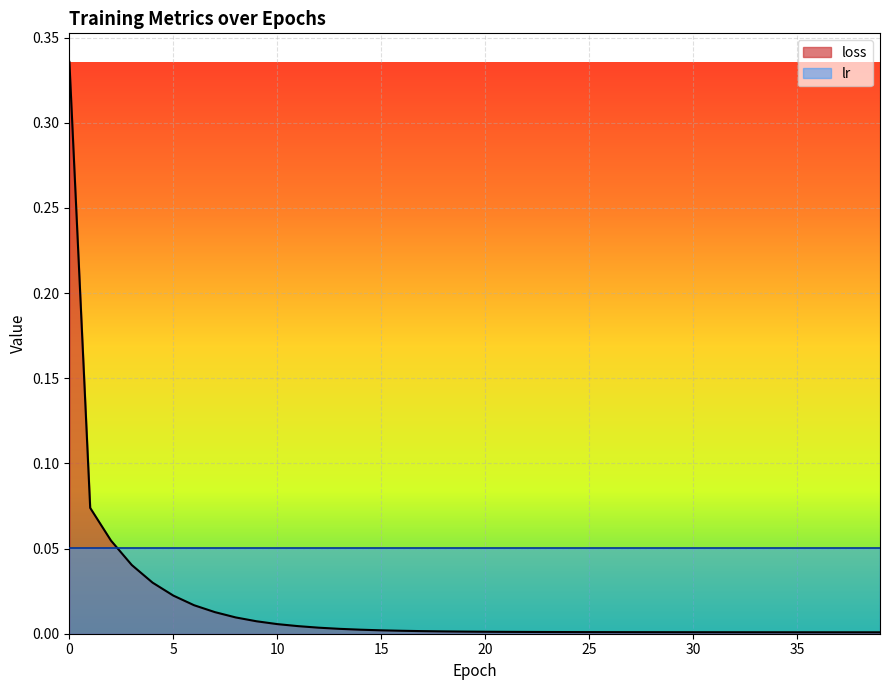

Does the chart display data point markers on the line(s)?

No